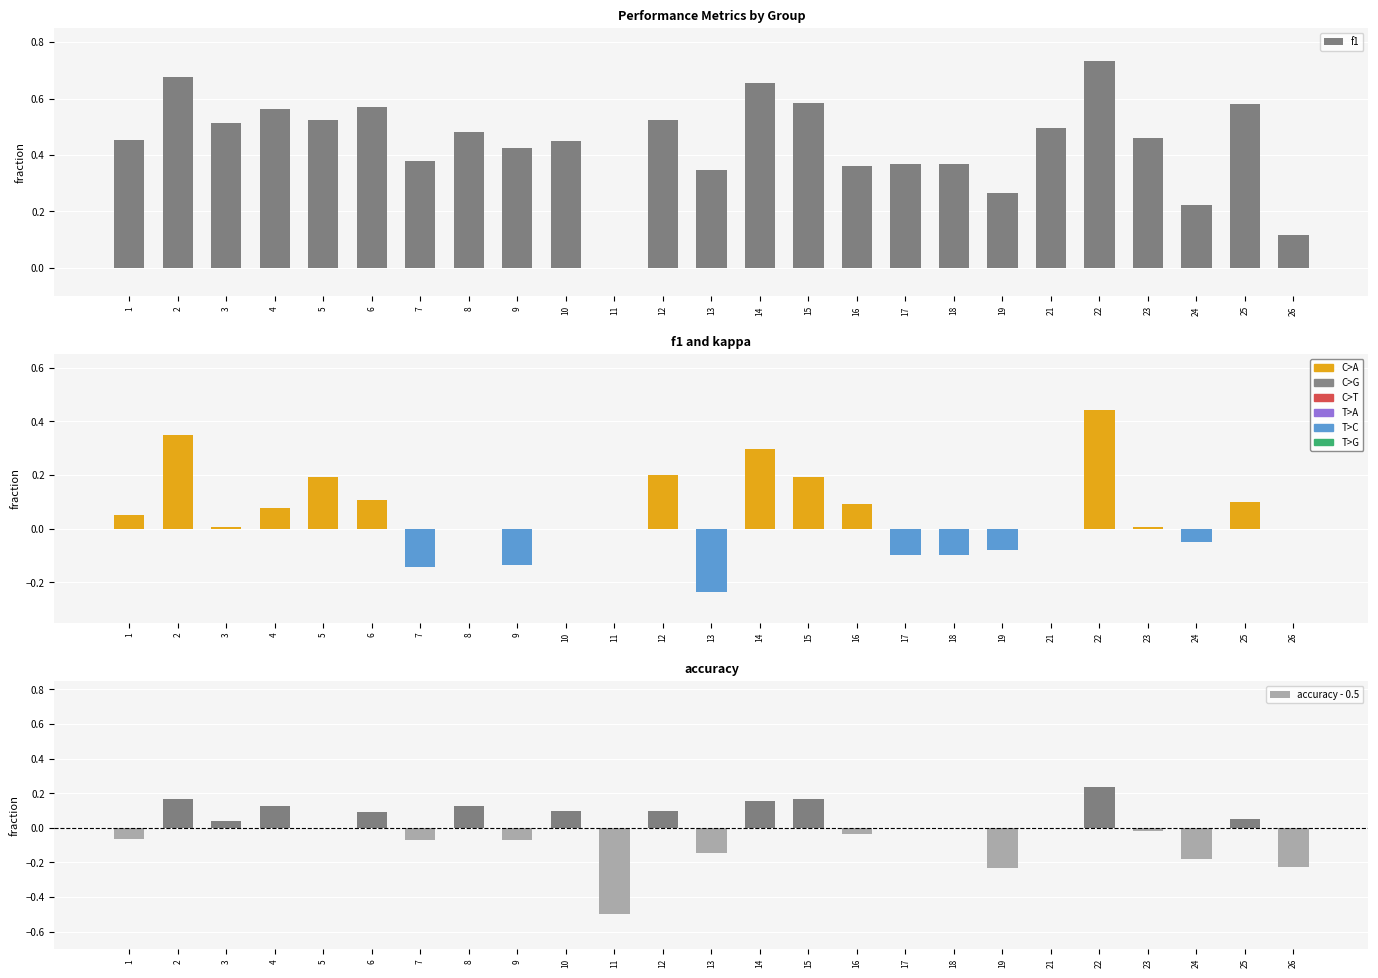

What is the sum of the f1 values at 23 and 9?

0.9